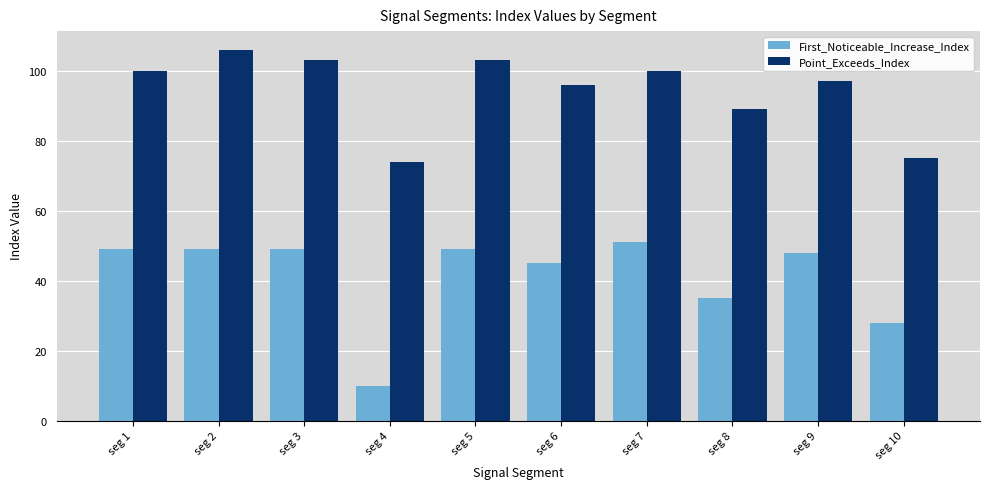

How many data points does each series have?

10